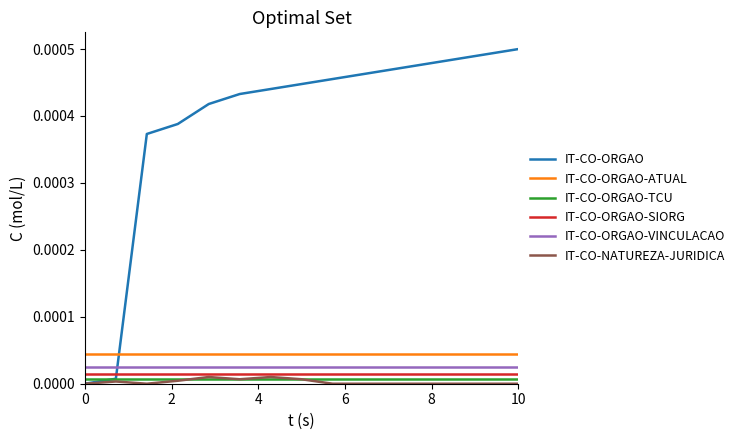

After their last crossing, which series has the higher values: IT-CO-ORGAO or IT-CO-ORGAO-TCU?

IT-CO-ORGAO